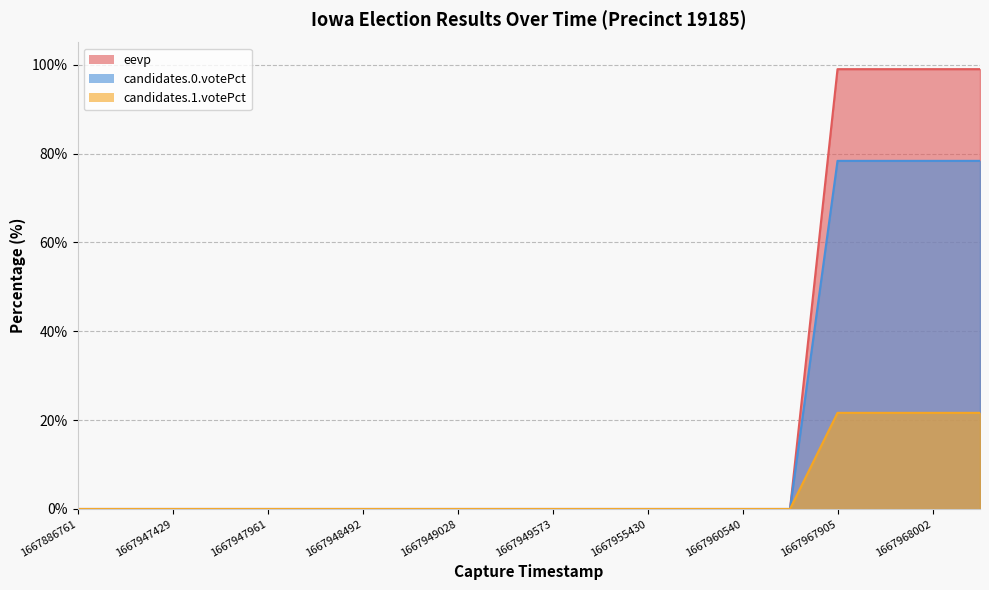

Reading left to right, what are all the values shown in this chart?

eevp: 1667886761=0.0	1667944347=0.0	1667947429=0.0	1667947695=0.0	1667947961=0.0	1667948224=0.0	1667948492=0.0	1667948759=0.0	1667949028=0.0	1667949299=0.0	1667949573=0.0	1667949842=0.0	1667955430=0.0	1667960264=0.0	1667960540=0.0	1667960816=0.0	1667967905=21.6	1667967954=21.6	1667968002=21.6	1667968047=21.6
candidates.0.votePct: 1667886761=0.0	1667944347=0.0	1667947429=0.0	1667947695=0.0	1667947961=0.0	1667948224=0.0	1667948492=0.0	1667948759=0.0	1667949028=0.0	1667949299=0.0	1667949573=0.0	1667949842=0.0	1667955430=0.0	1667960264=0.0	1667960540=0.0	1667960816=0.0	1667967905=99.0	1667967954=99.0	1667968002=99.0	1667968047=99.0
candidates.1.votePct: 1667886761=0.0	1667944347=0.0	1667947429=0.0	1667947695=0.0	1667947961=0.0	1667948224=0.0	1667948492=0.0	1667948759=0.0	1667949028=0.0	1667949299=0.0	1667949573=0.0	1667949842=0.0	1667955430=0.0	1667960264=0.0	1667960540=0.0	1667960816=0.0	1667967905=78.4	1667967954=78.4	1667968002=78.4	1667968047=78.4